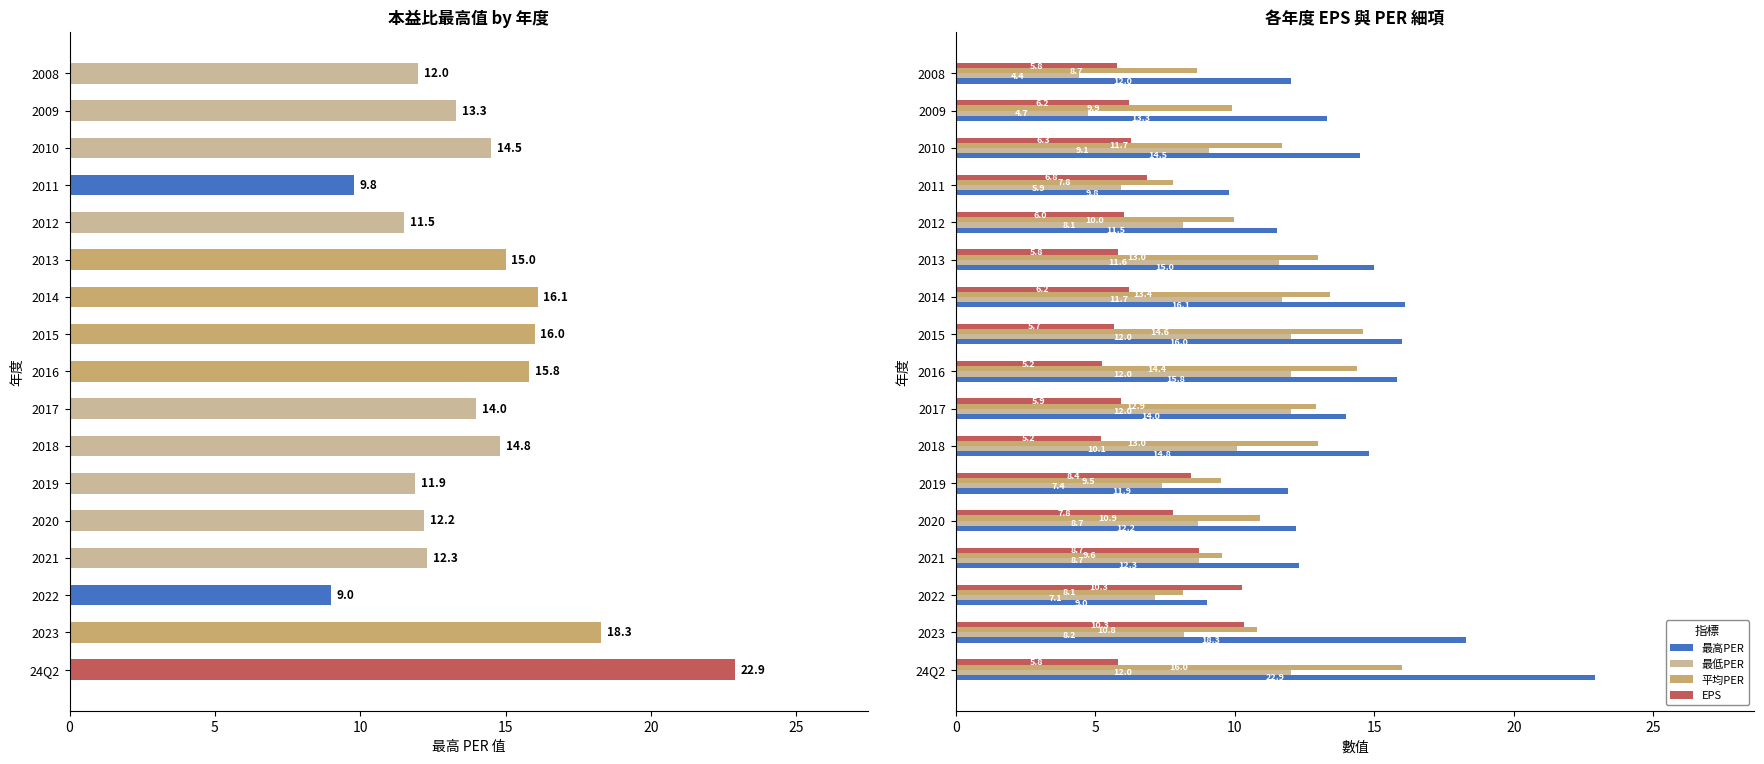

What is the value of the 平均PER bar at the 8th from the left?

12.9